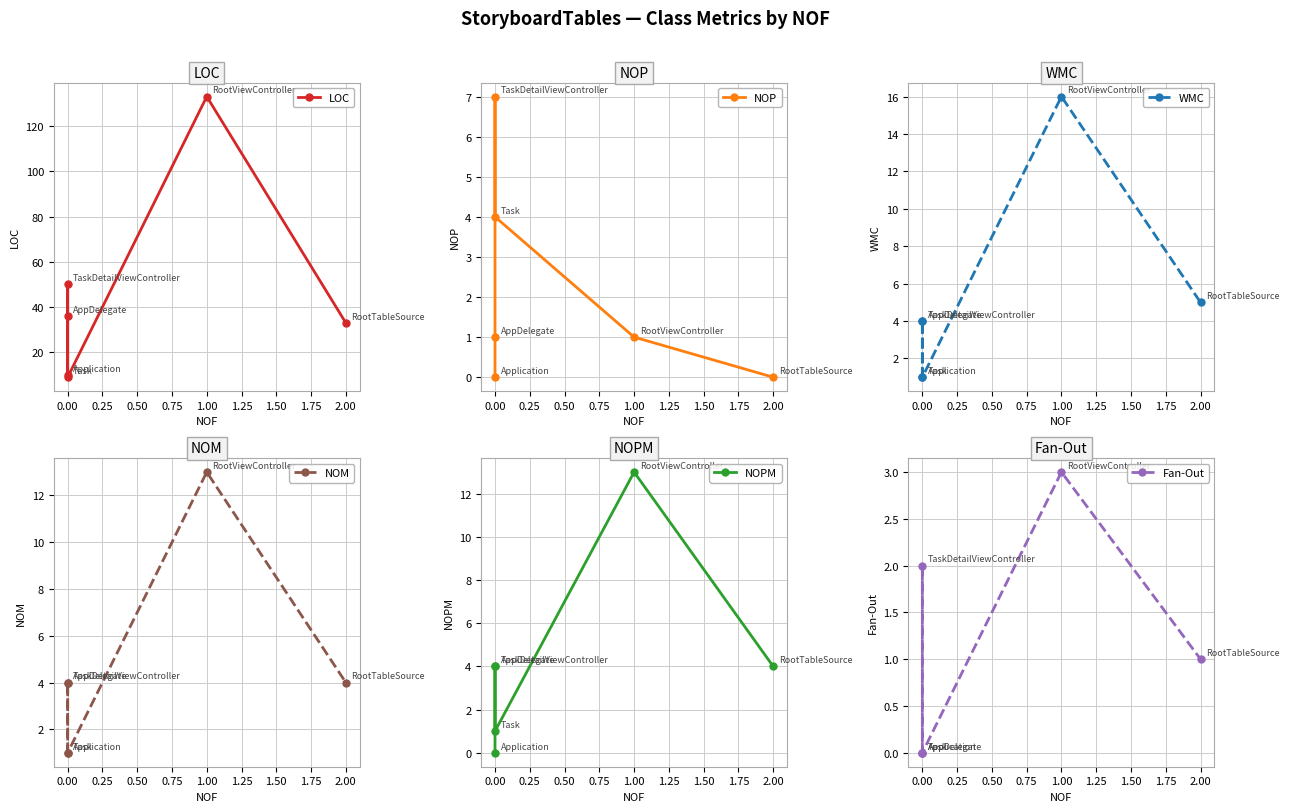

The Fan-Out series shows 0 at 0.00. True or false?

True